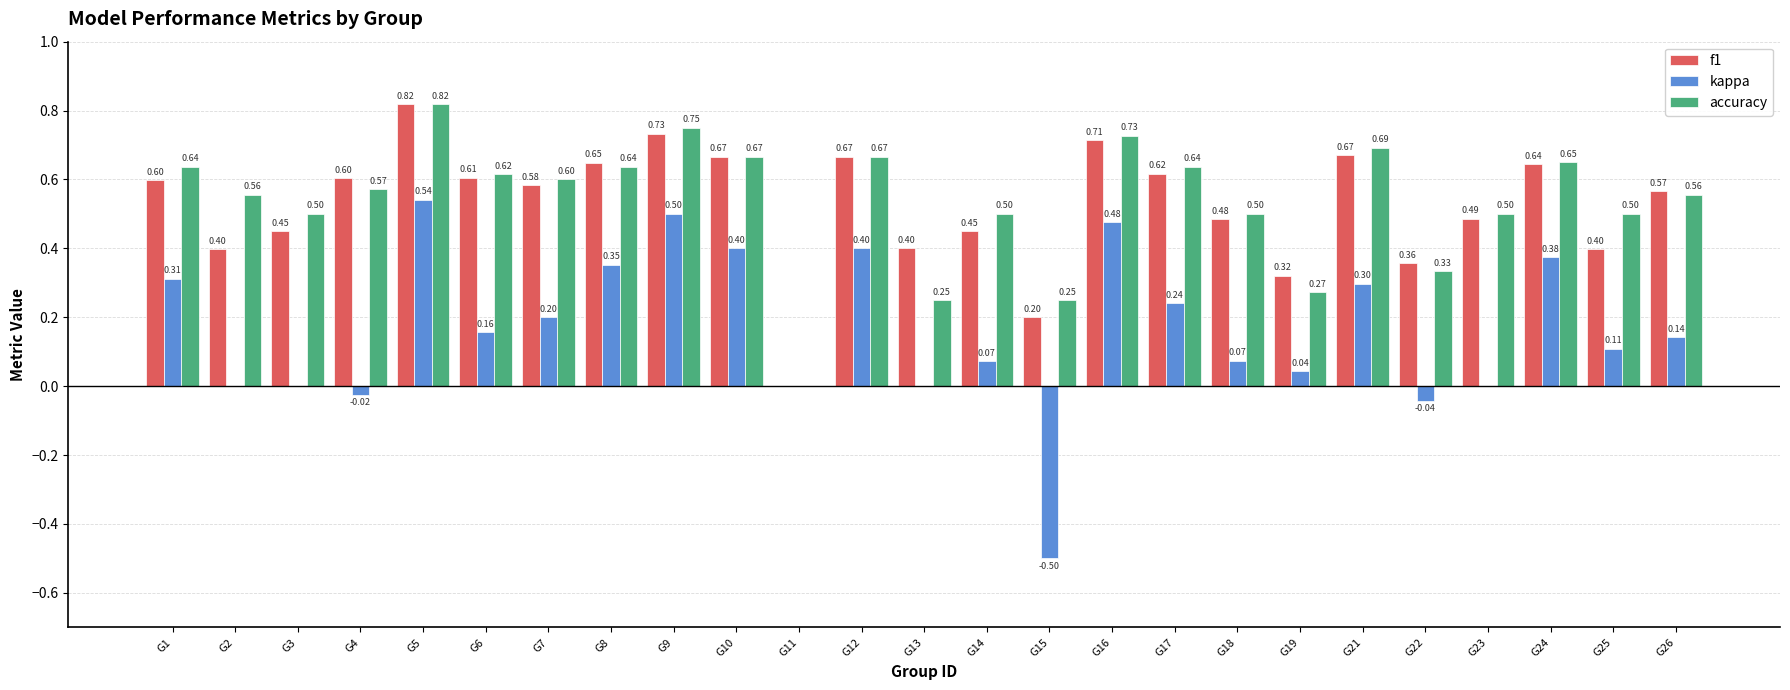

How many values in f1 are above zero?

24